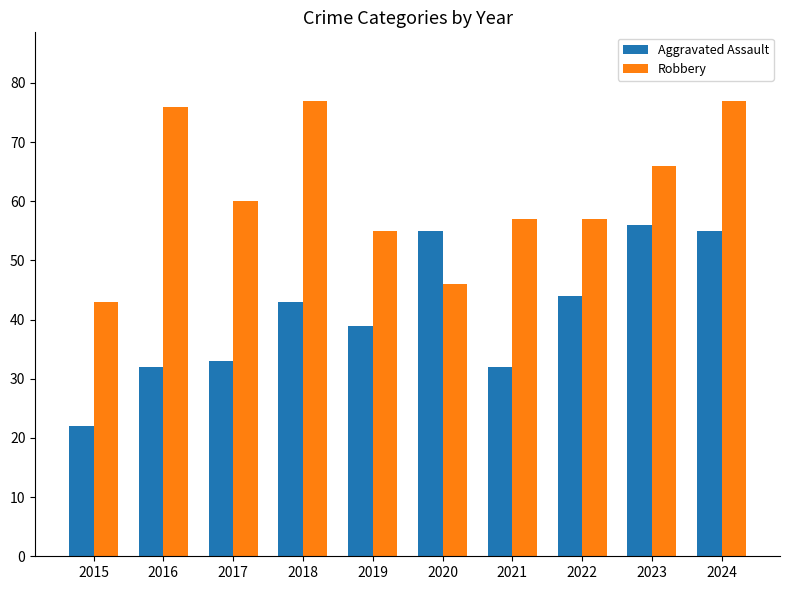

What is the difference between the Aggravated Assault values at 2022 and 2023?

12